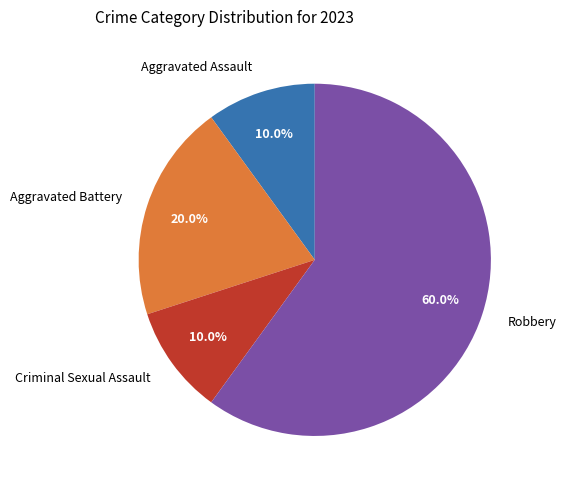

How many segments does this pie chart have?

4